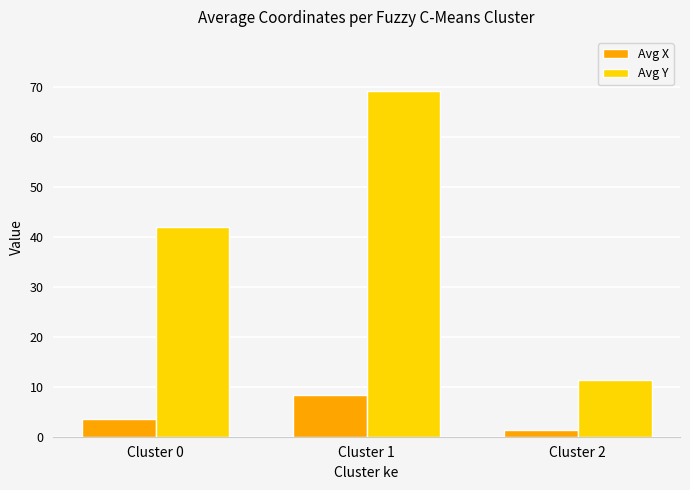

What is the greatest value displayed?

69.1